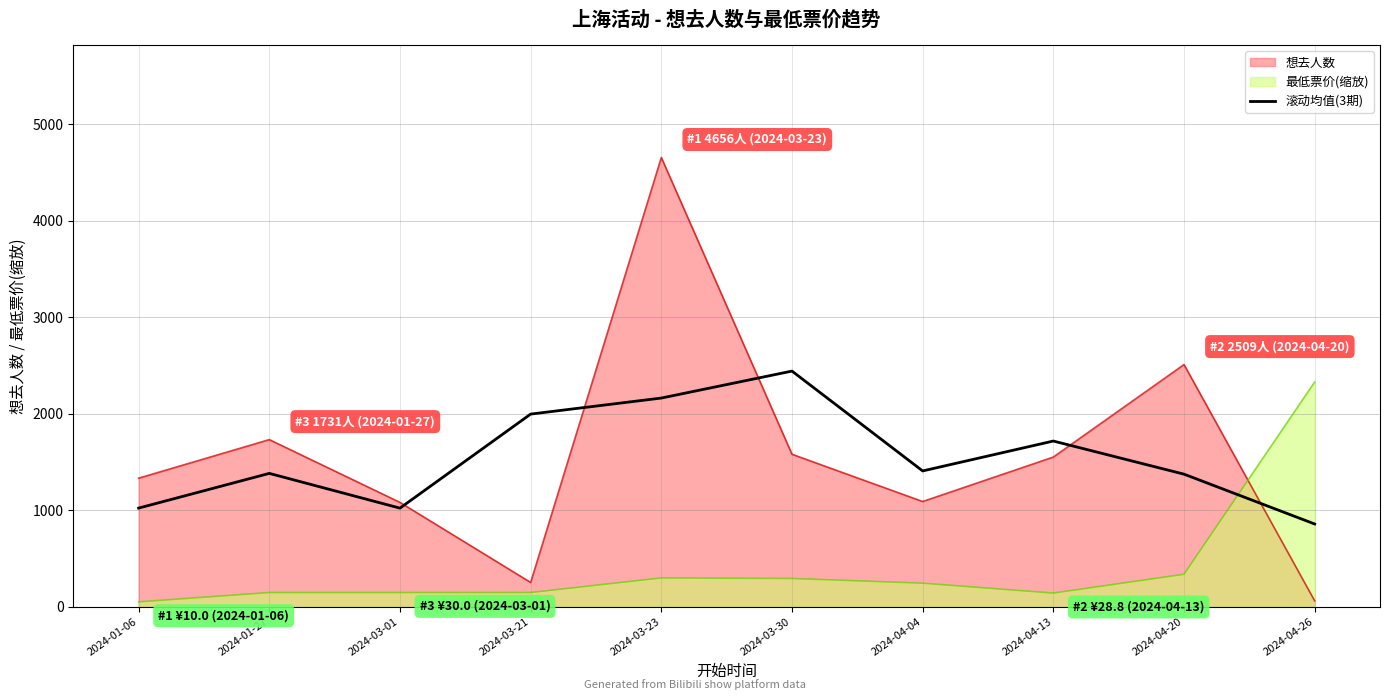

Does the chart display data point markers on the line(s)?

No